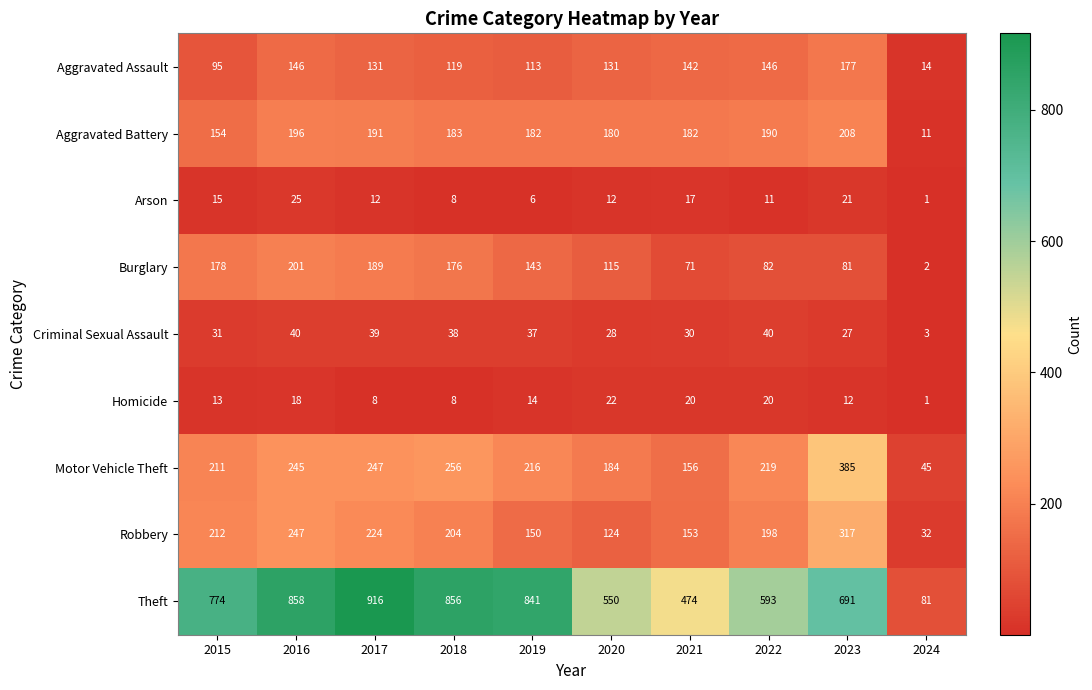

What is the total value across all series at 2017?

1957